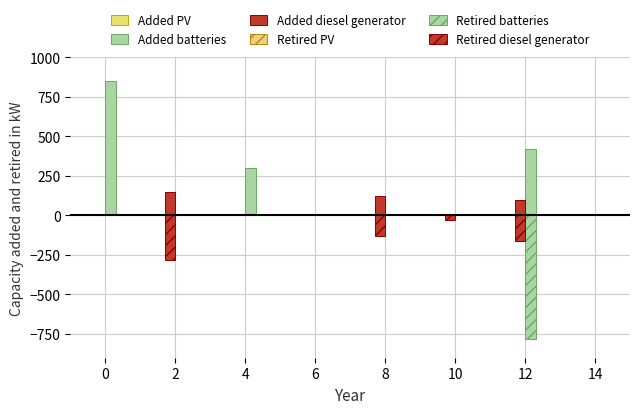

The Retired diesel generator series shows 0 at 4. True or false?

True